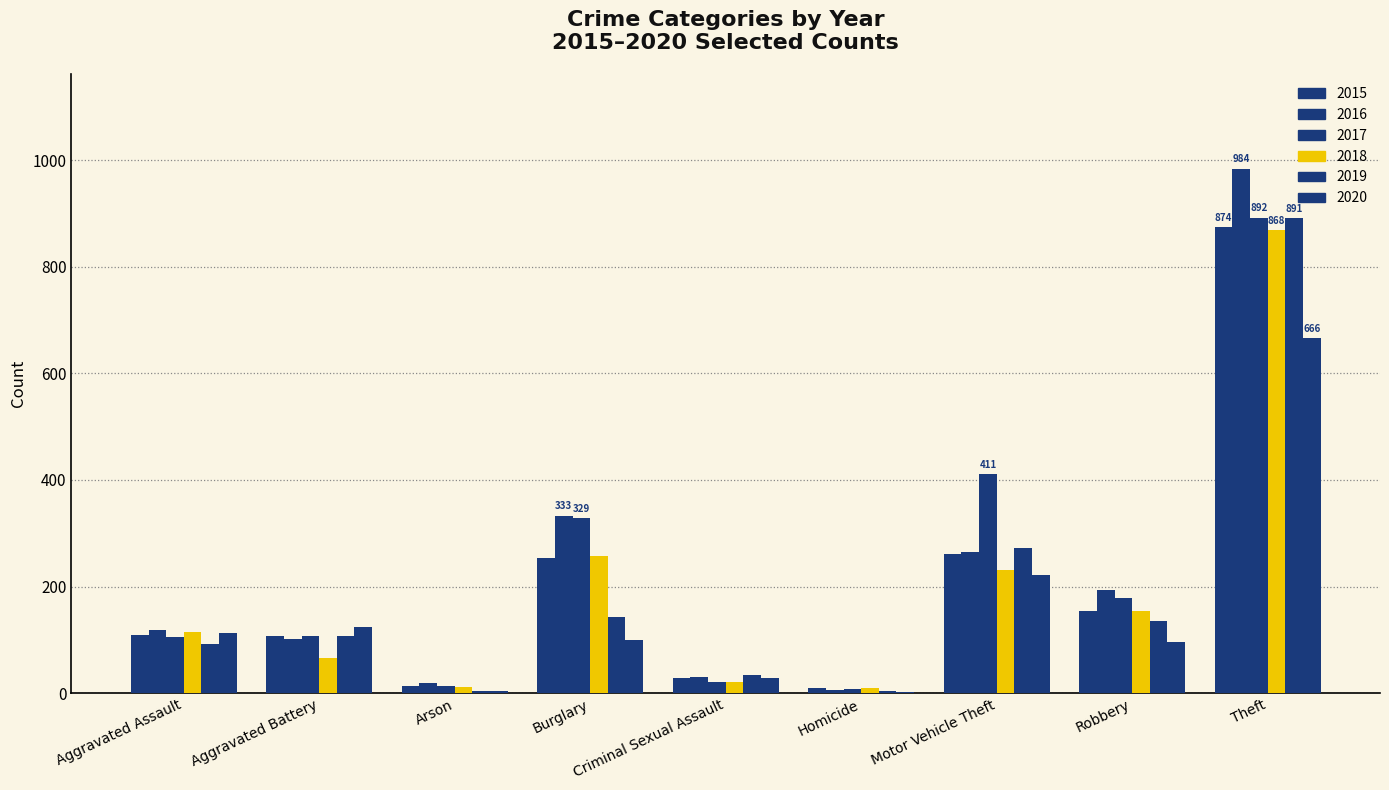

List the labels in order of 2015 value, smallest first.

Homicide, Arson, Criminal Sexual Assault, Aggravated Battery, Aggravated Assault, Robbery, Burglary, Motor Vehicle Theft, Theft